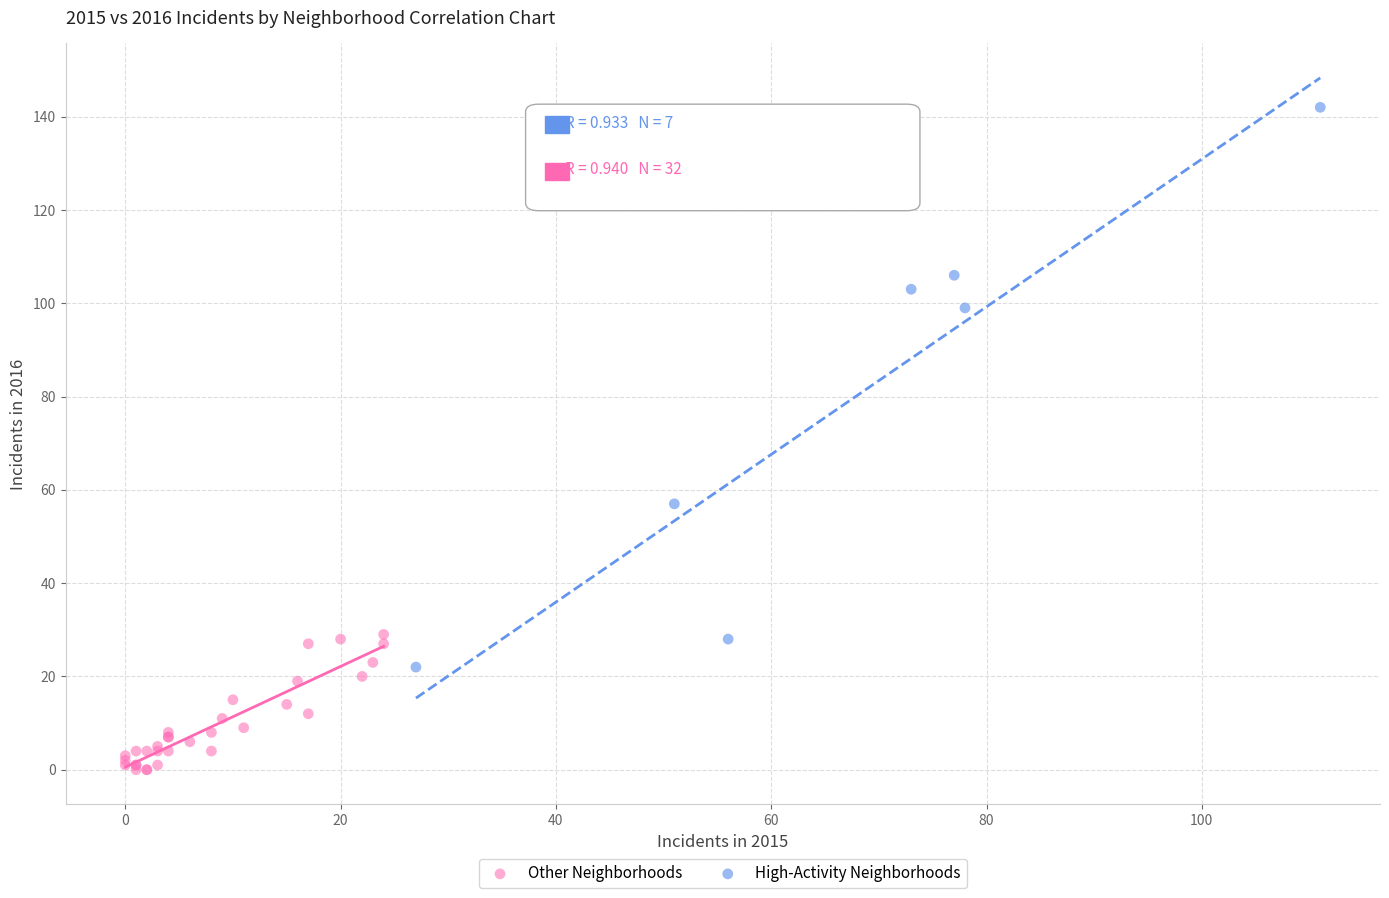

Which series reaches the minimum Y coordinate?

Other Neighborhoods